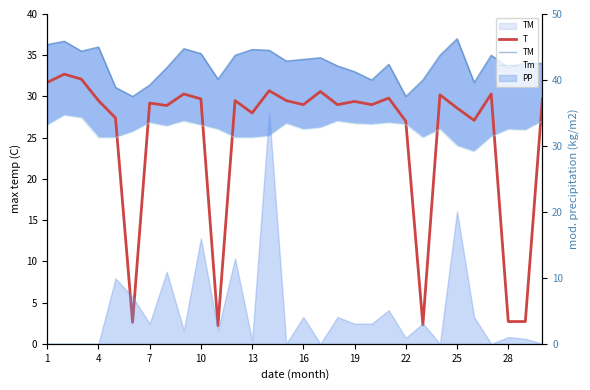

What is the difference between the maximum and minimum values in the T series?

30.5